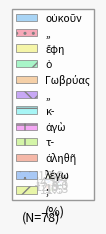

How many segments does this pie chart have?

12